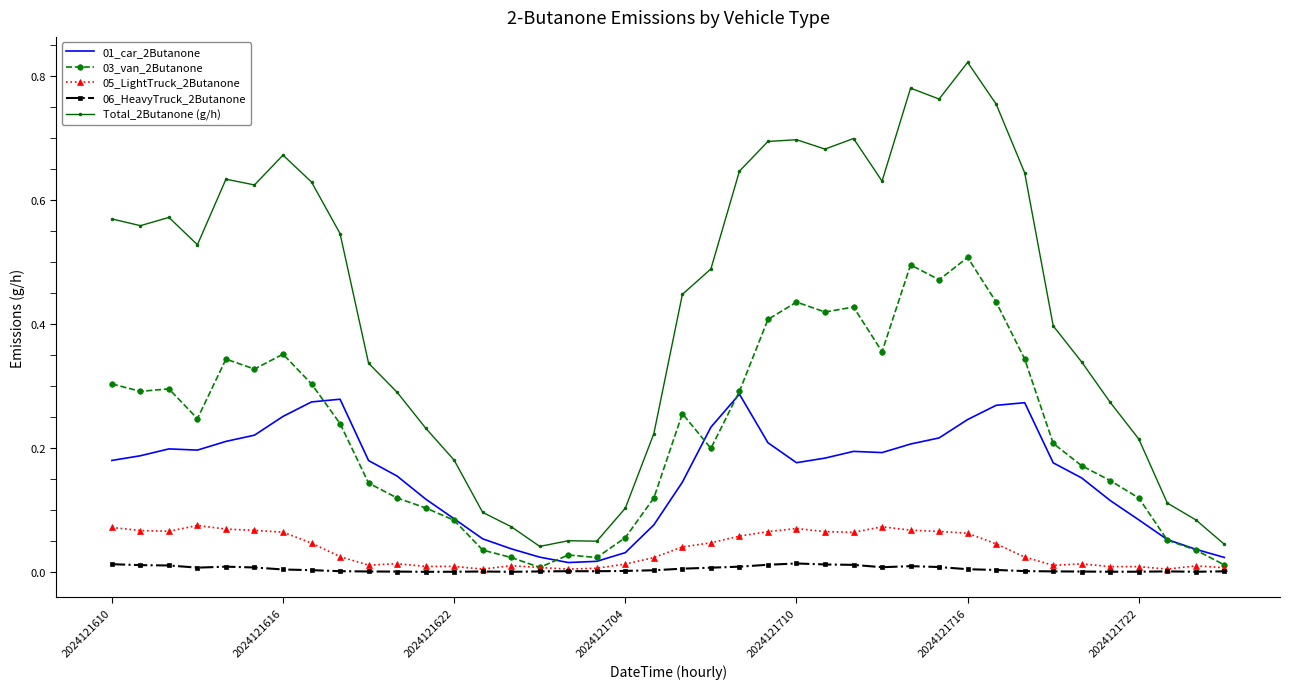

In 01_car_2Butanone, how many points are lower than both neighbors (excluding endpoints)?

4